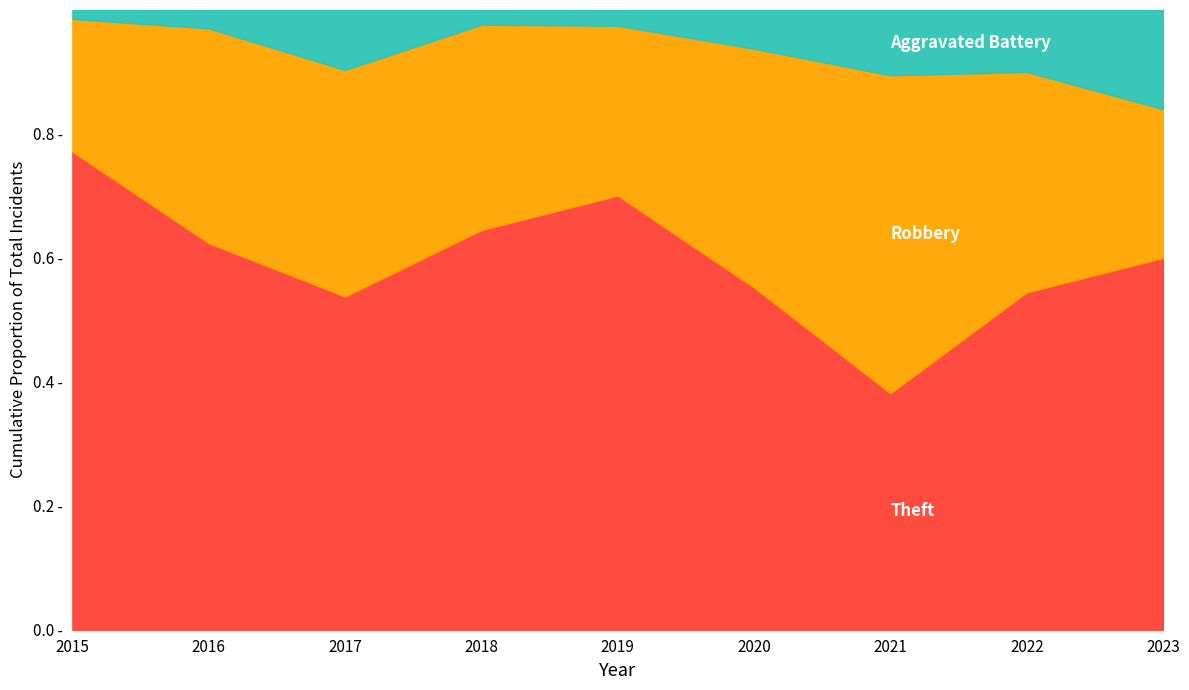

Reading left to right, list all the values displayed in this chart.

Theft: 54	63	50	109	138	53	29	49	15
Robbery: 15	35	34	56	54	37	39	32	6
Aggravated Battery: 1	3	9	4	5	6	8	9	4